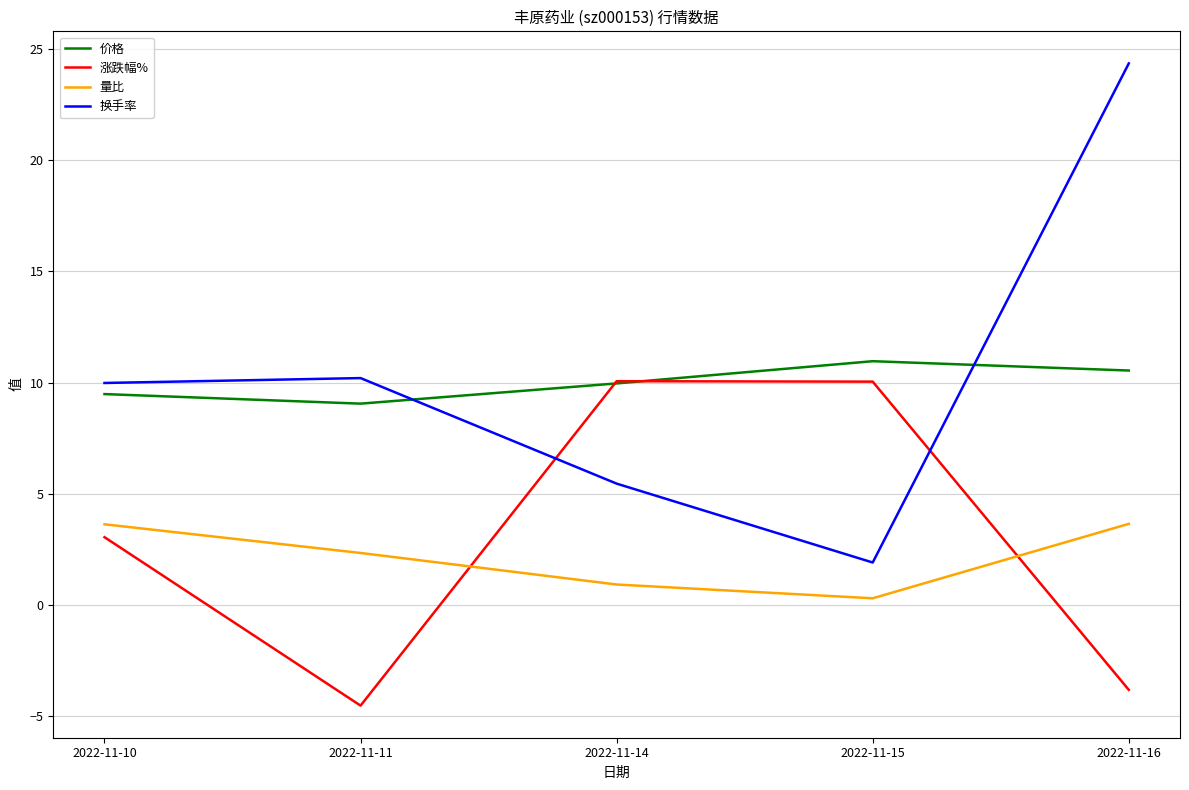

How many values in the 量比 series are below 2?

2